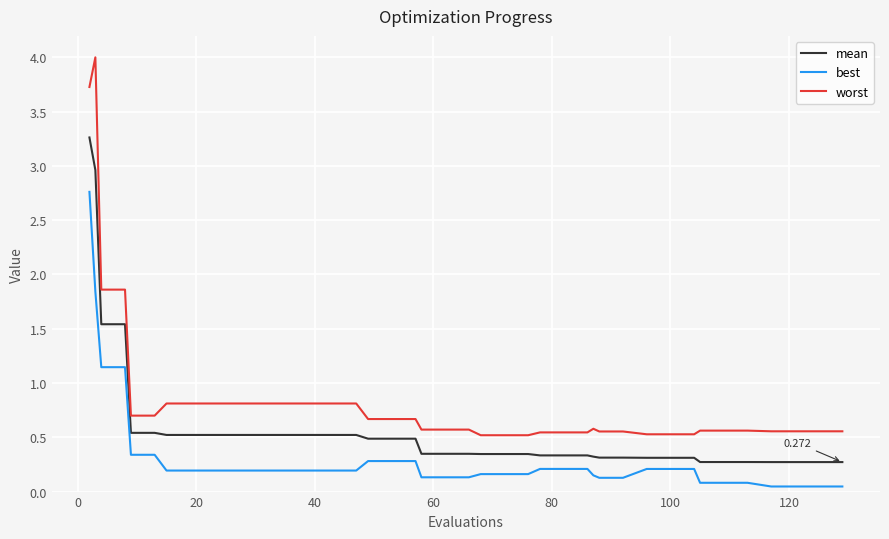

What are all the series names shown in the legend?

mean, best, worst